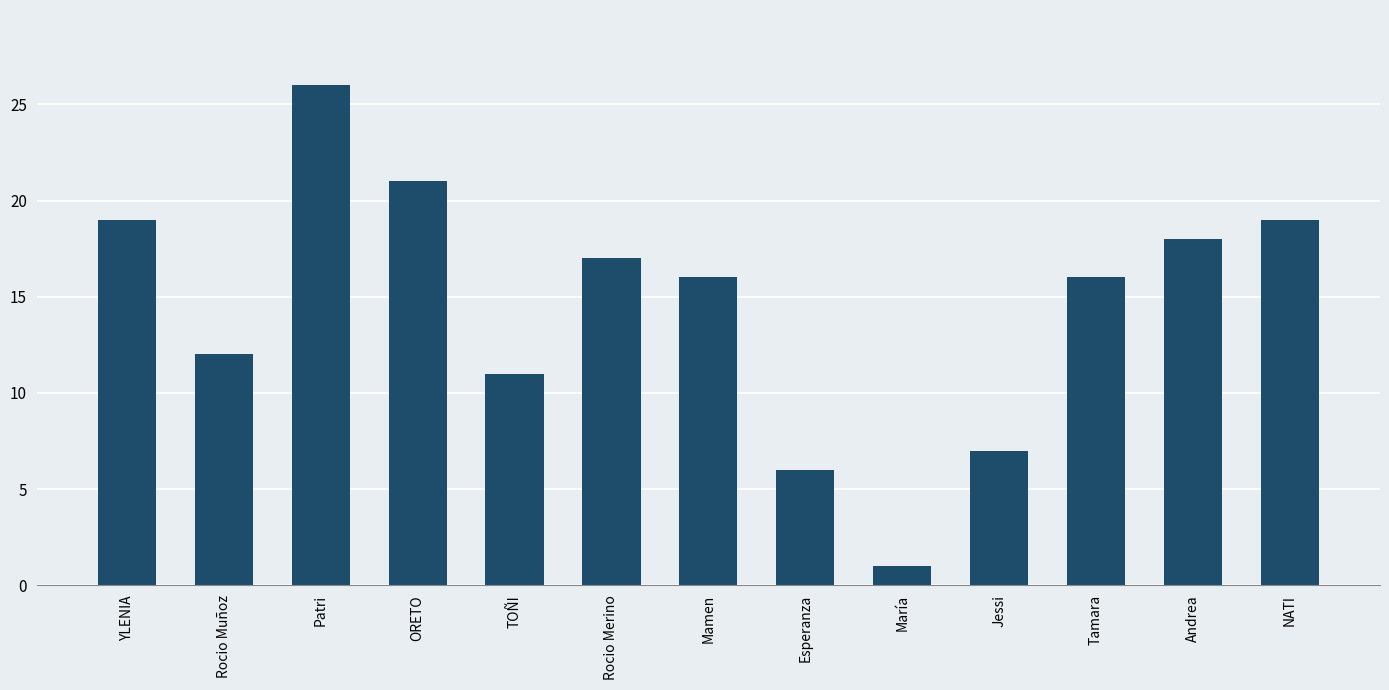

What is the ratio of the value at Rocio Merino to the value at Patri?

0.7